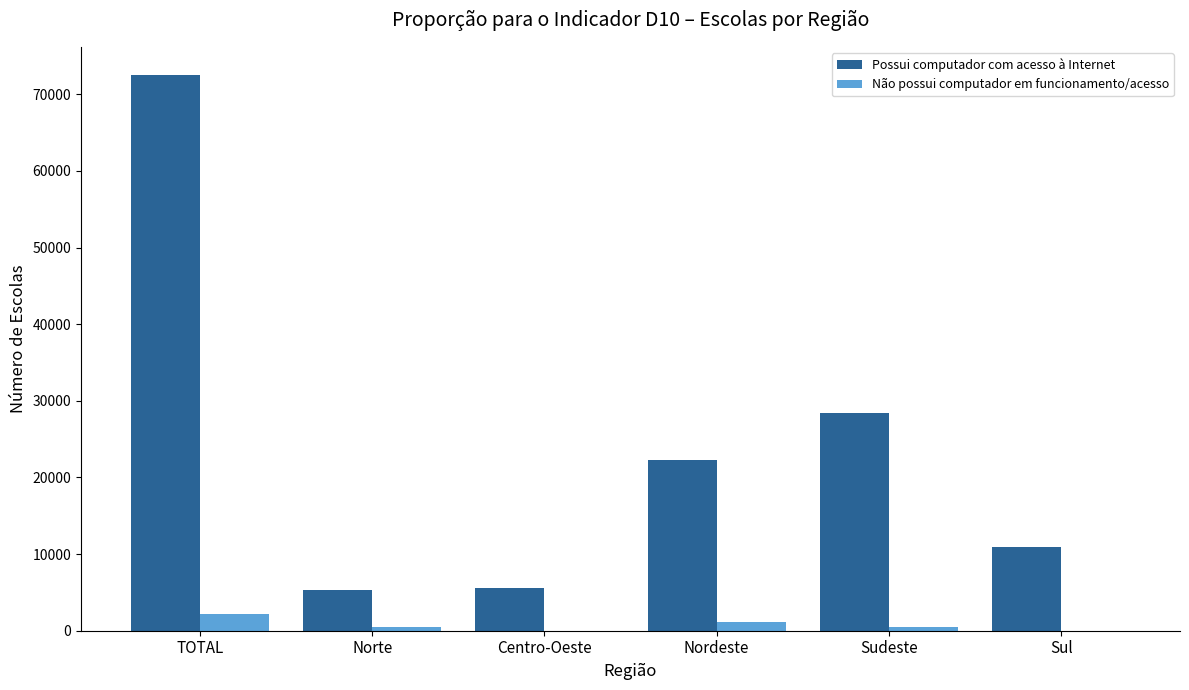

What is the highest value of the Possui computador com acesso à Internet series?

72565